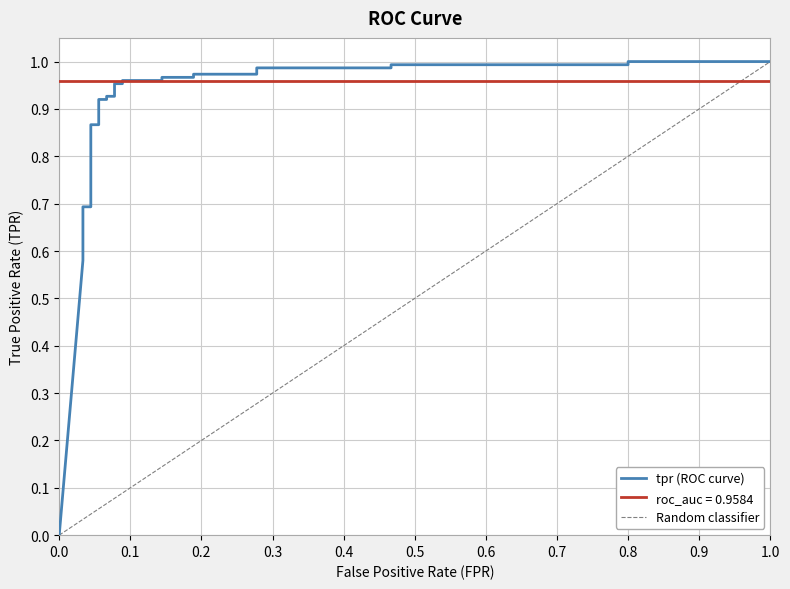

Does the chart display data point markers on the line(s)?

No